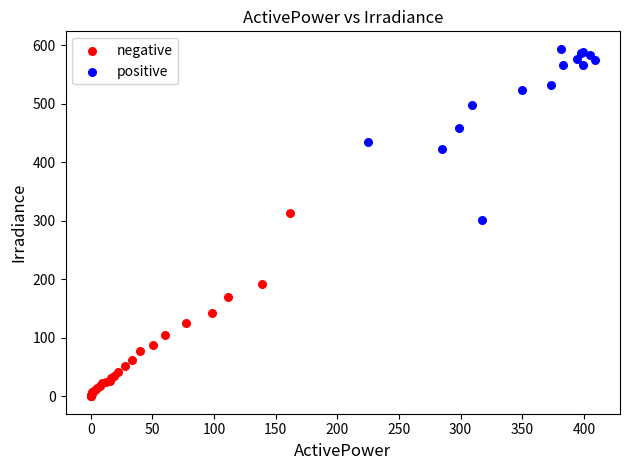

Which series contains the lowest Y value?

negative